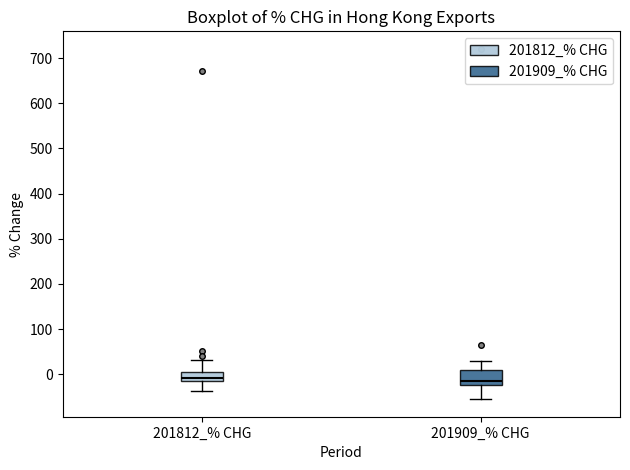

Where does the upper whisker of the box for 201812_% CHG end on the y-axis? The values are not printed on the chart, so give them approximately, as read against the axis.

30